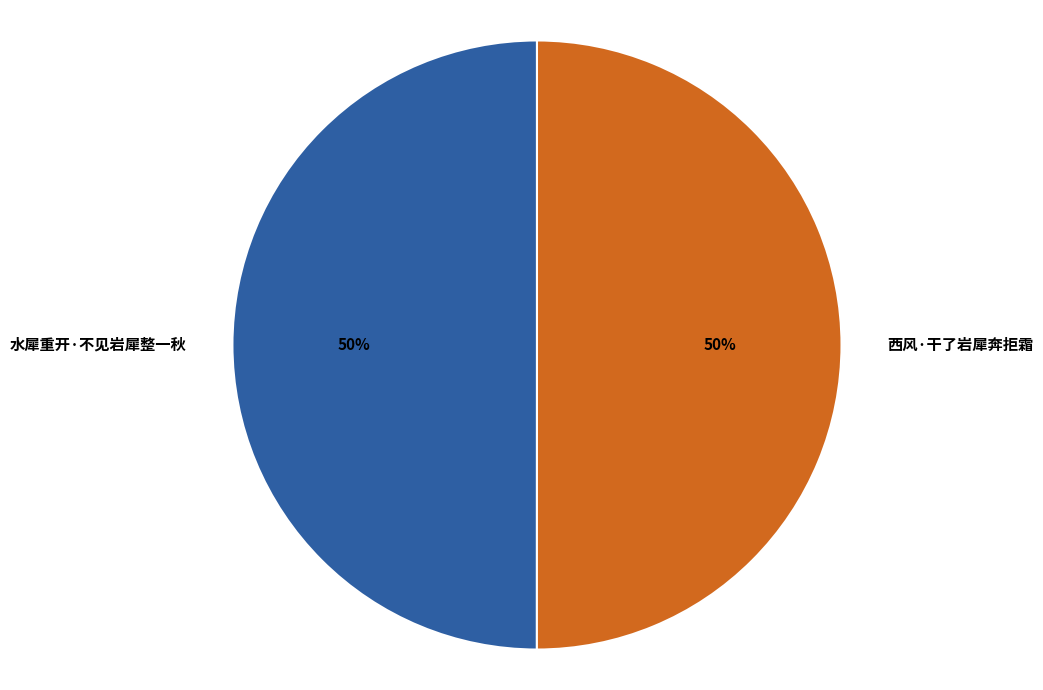

The 西风·干了岩犀奔拒霜 slice represents 41% of the pie. True or false?

False